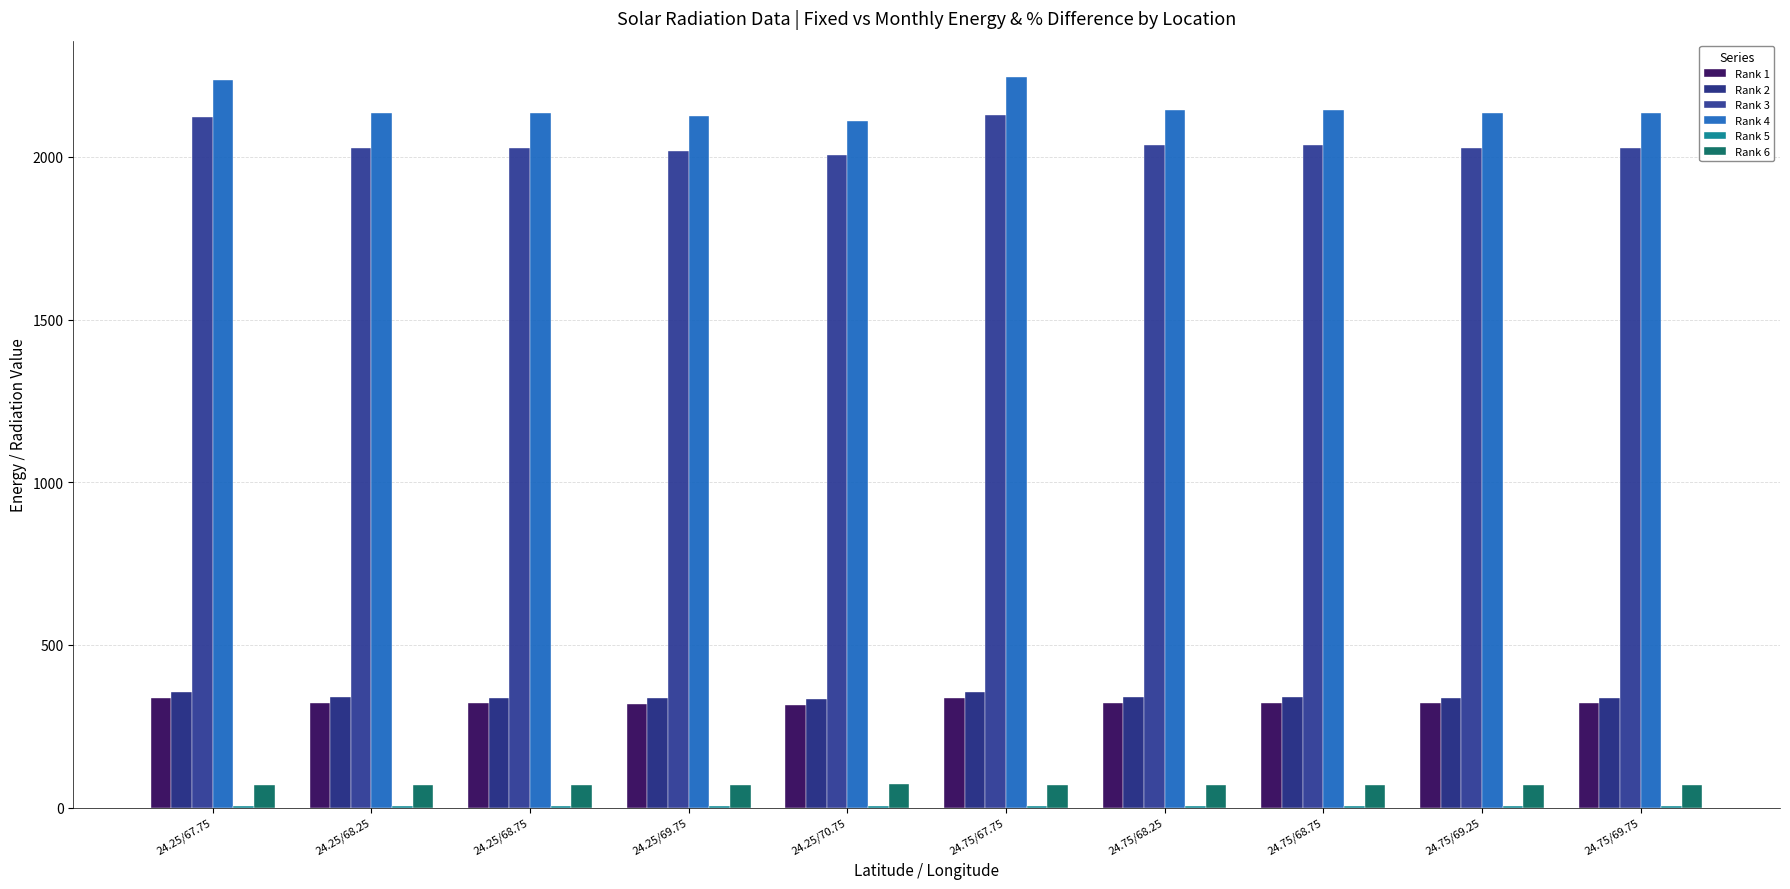

What is the sum of the Rank 4 values at 24.25/68.75 and 24.25/69.75?

4263.0